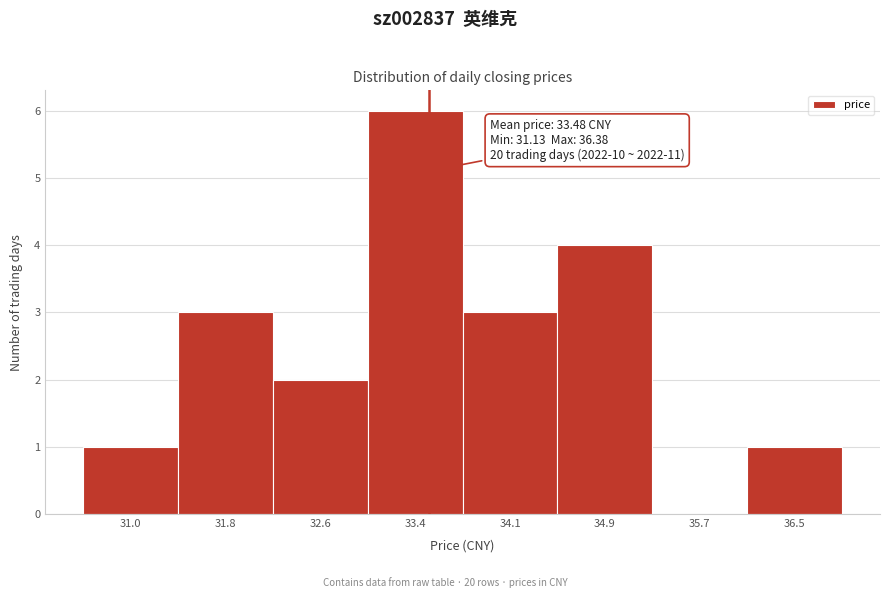

Over which range of the x-axis is the bar tallest?

33.0 to 33.8